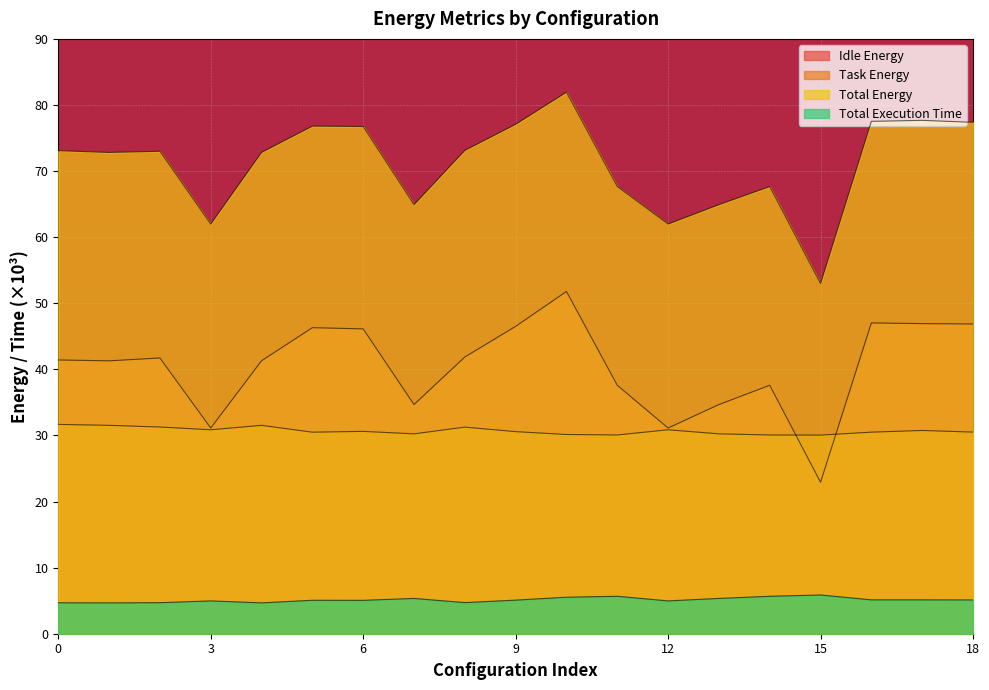

True or false: Task Energy has more than 1 interior local peaks.

True